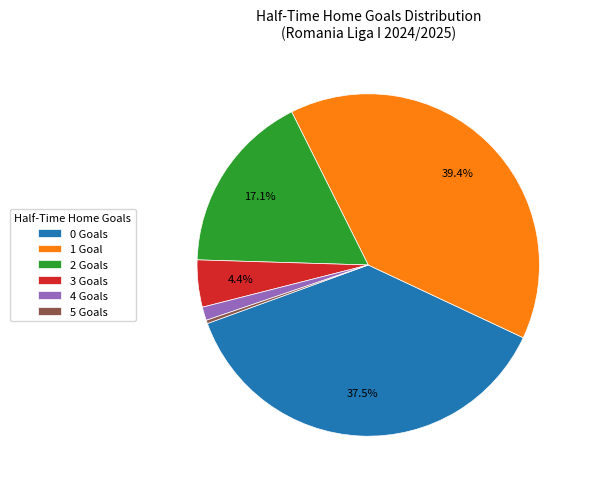

How many segments does this pie chart have?

6